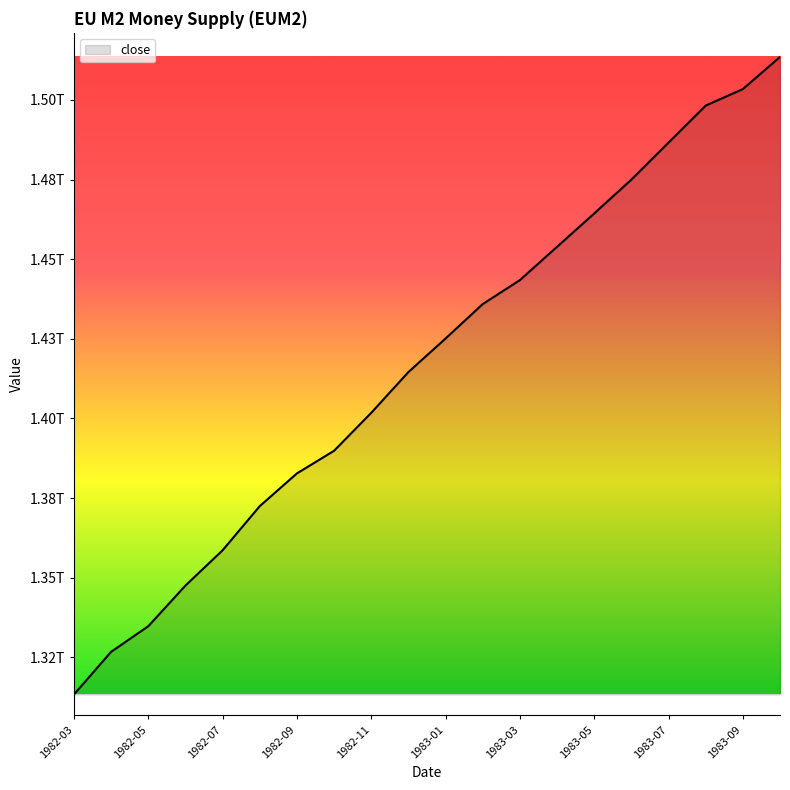

What is the difference between the second highest and minimum values?

190057000000